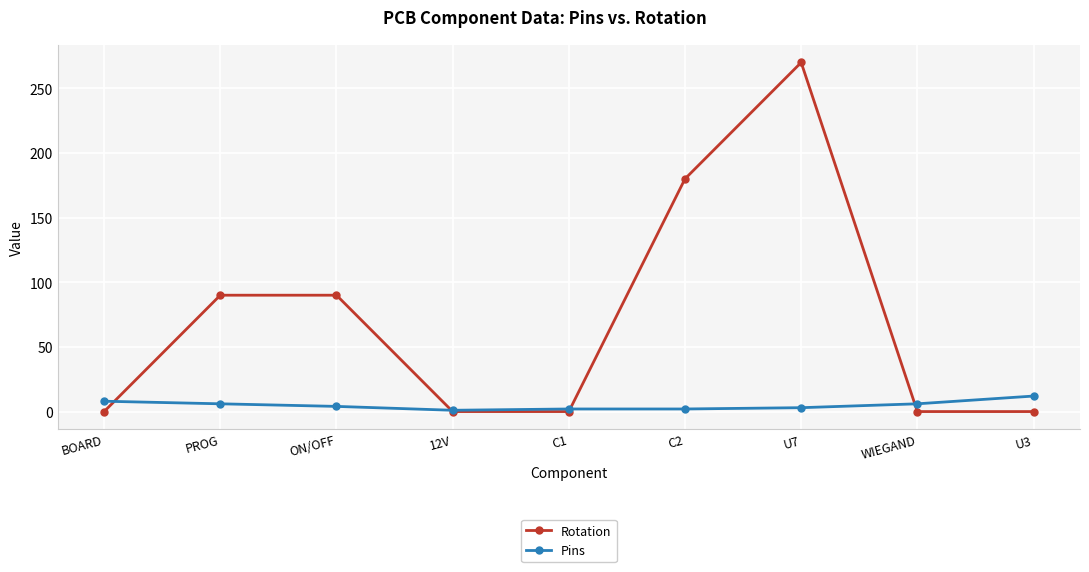

Does the chart have visible grid lines?

Yes